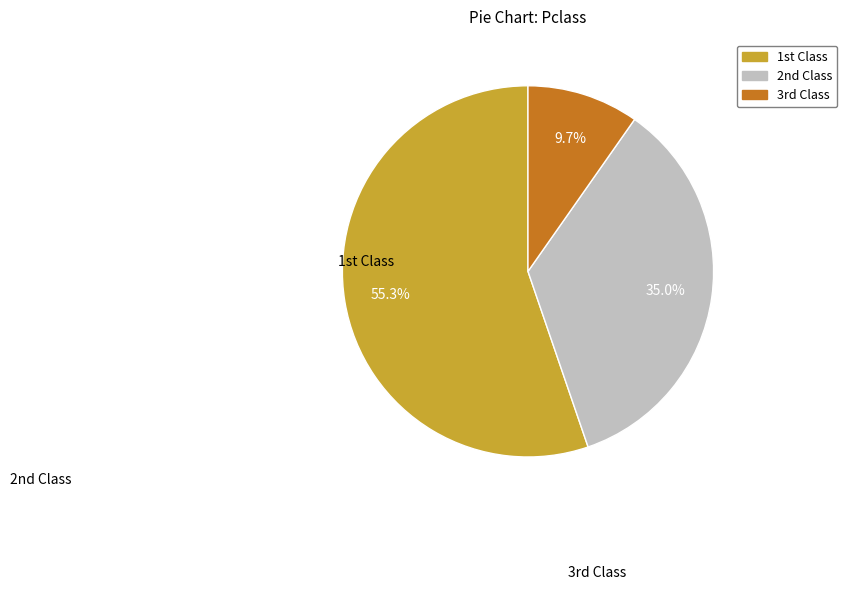

Rank the categories by value from highest to lowest.

1st Class, 2nd Class, 3rd Class